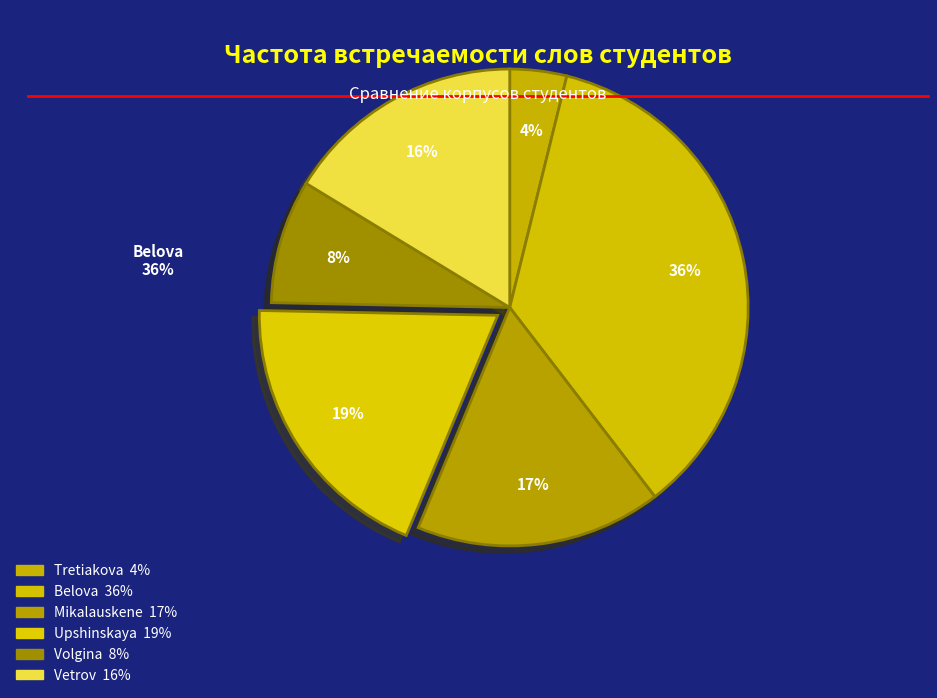

Is there a majority slice in this chart?

No